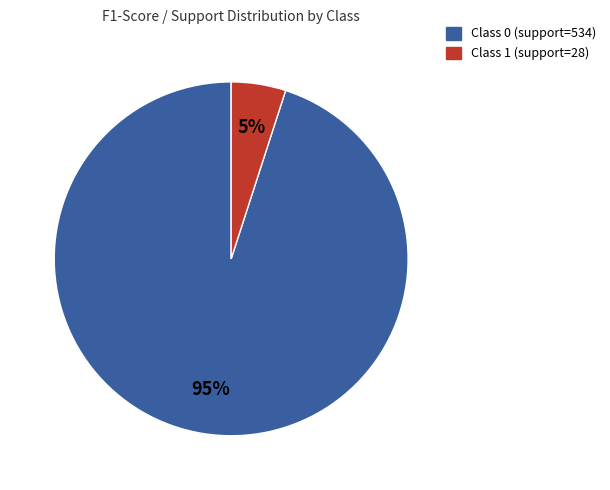

Does any single category account for the majority?

Yes